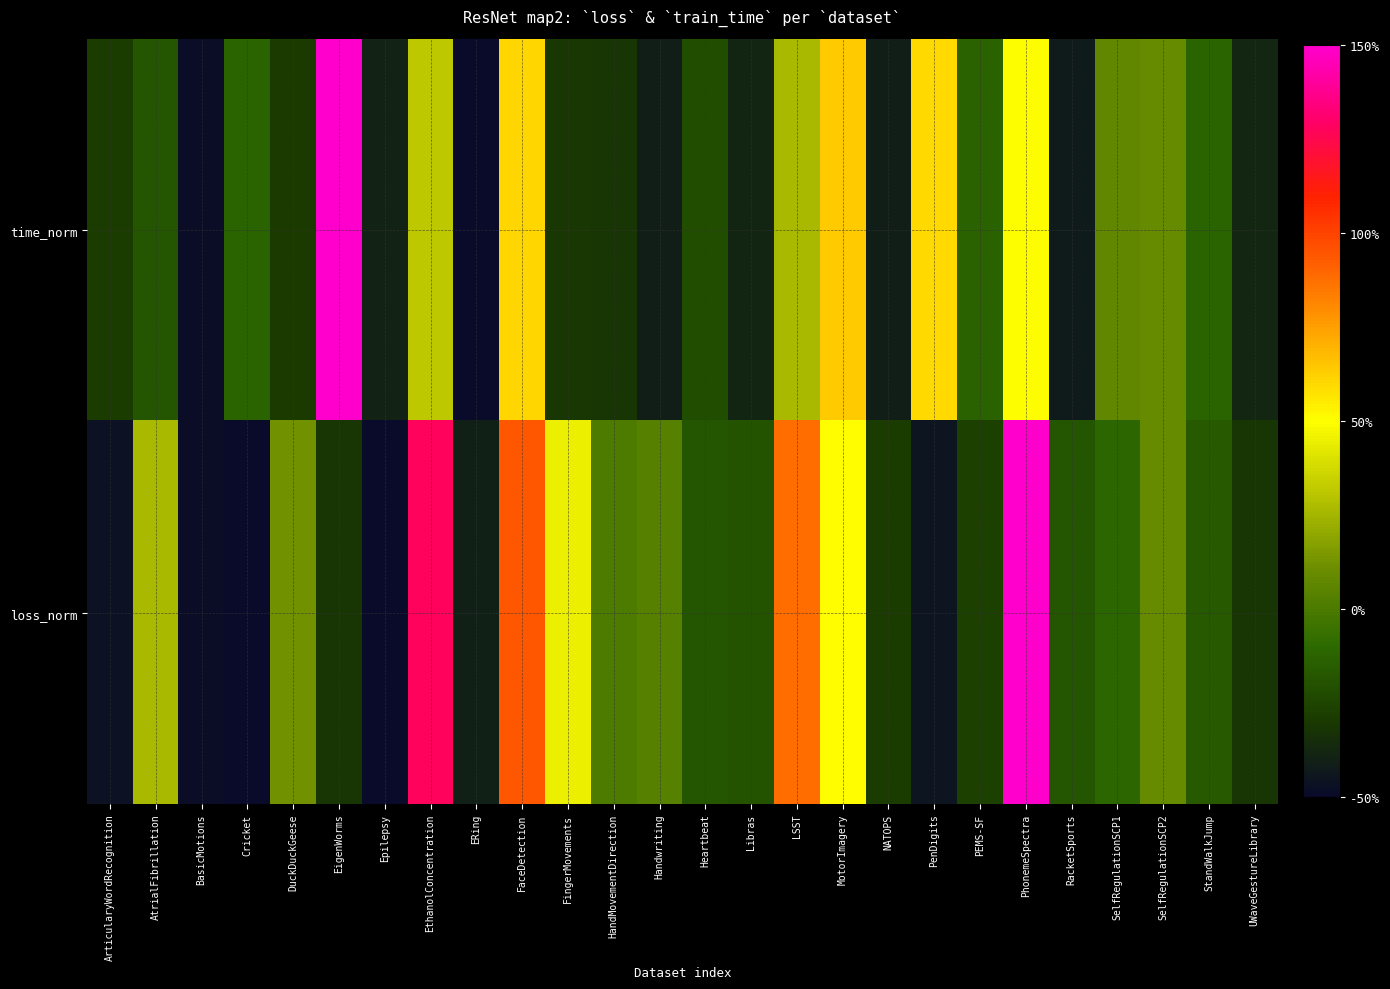

Rank the series by their average value, from highest to lowest.

loss_norm, time_norm